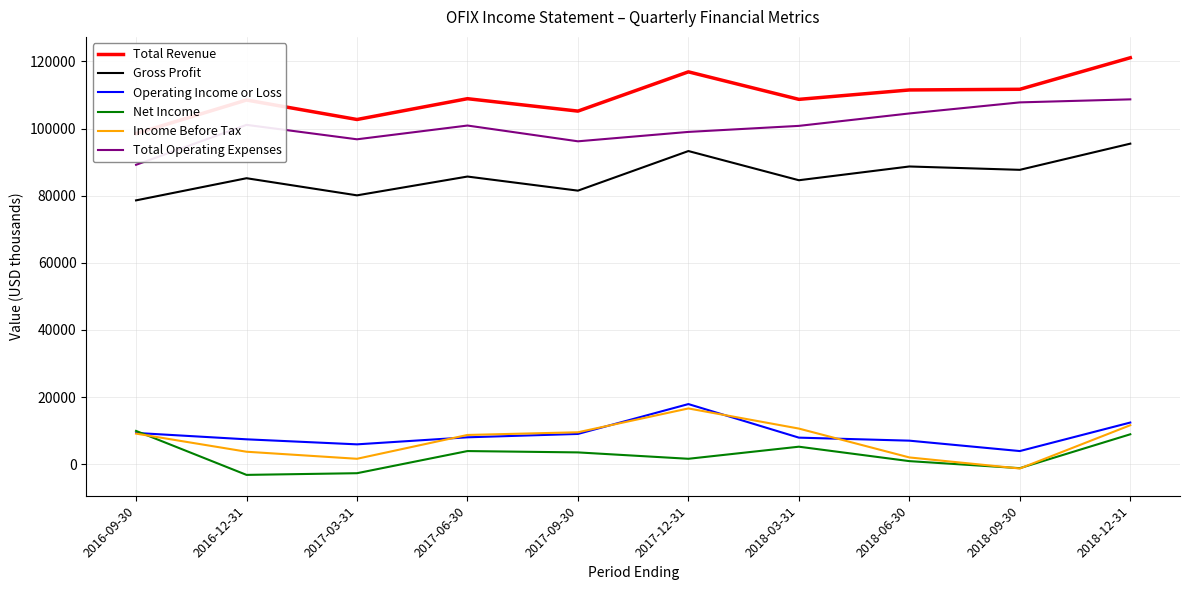

What is the difference between the maximum and second lowest values in the Income Before Tax series?

15000